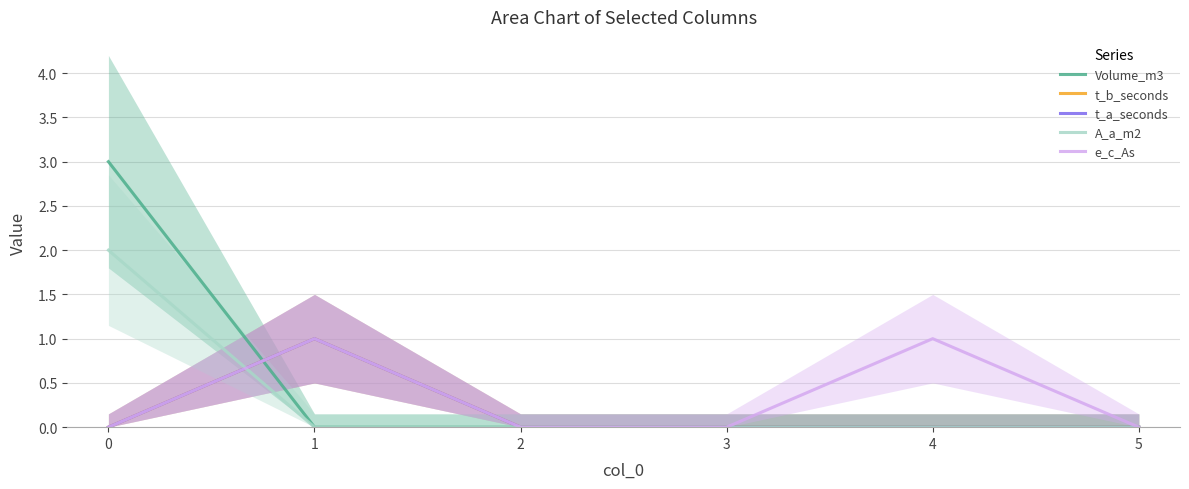

What are all the series names shown in the legend?

Volume_m3, t_b_seconds, t_a_seconds, A_a_m2, e_c_As